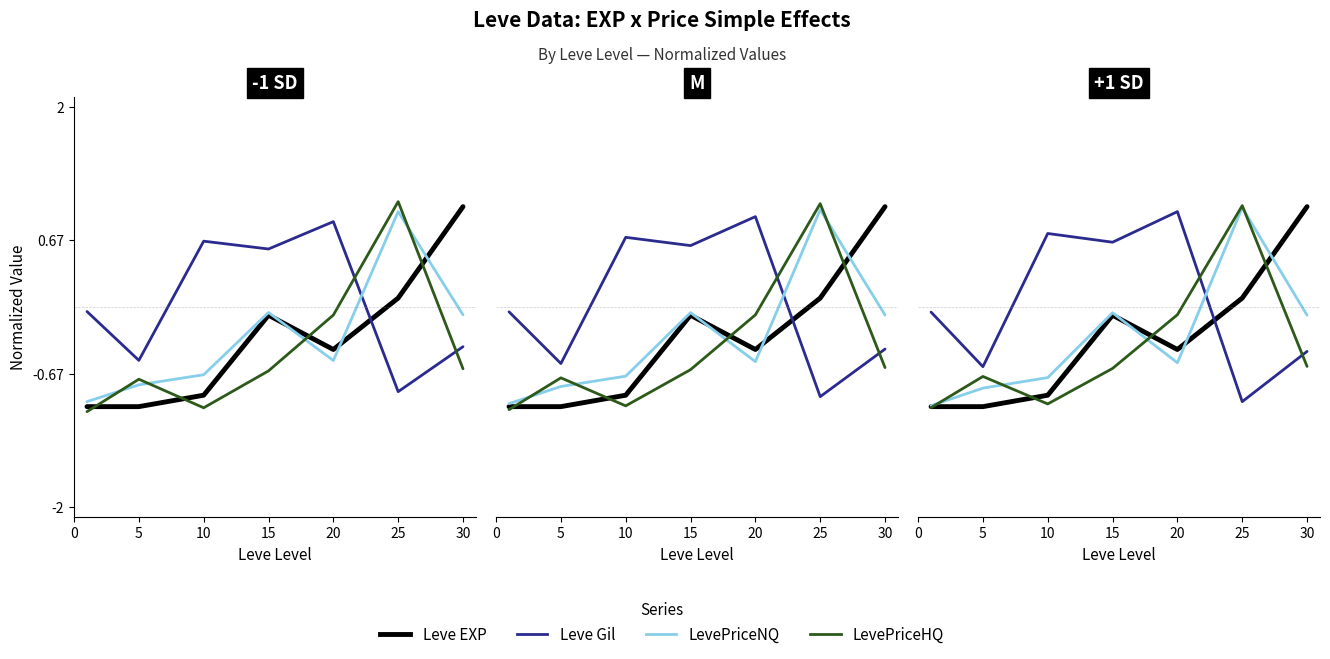

What is the highest value of the Leve EXP series?

1.0